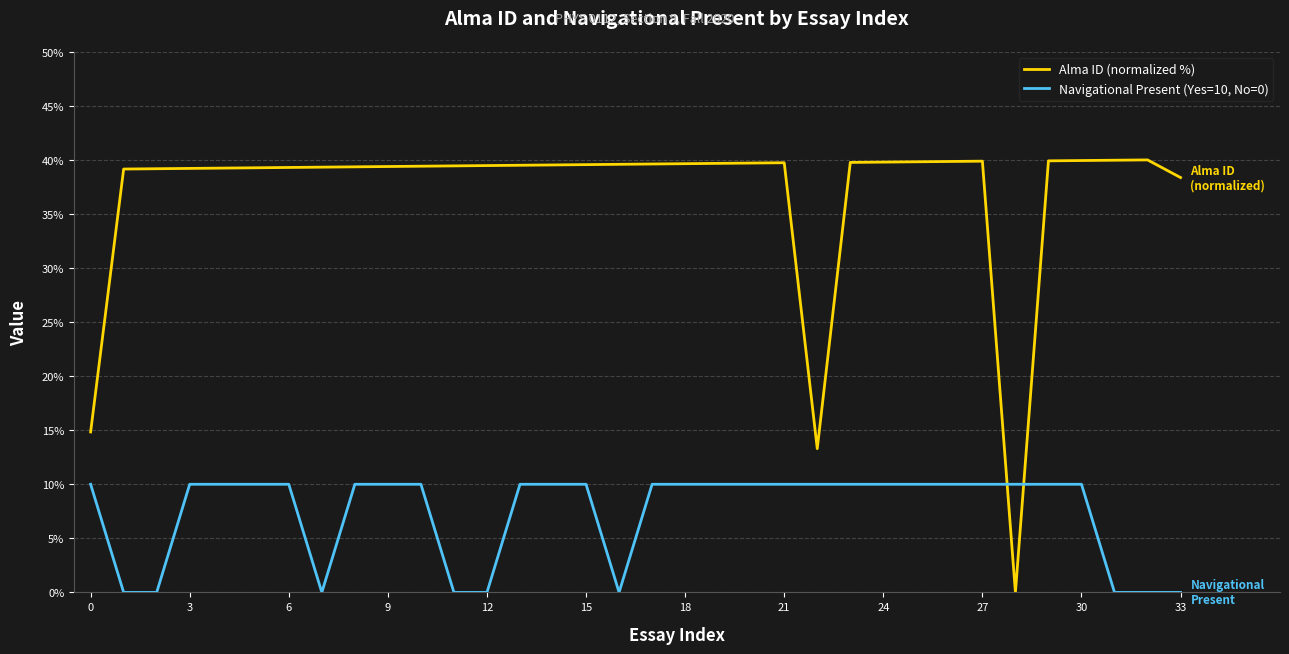

List the series in order of their peak value, highest first.

Alma ID (normalized %), Navigational Present (Yes=10, No=0)